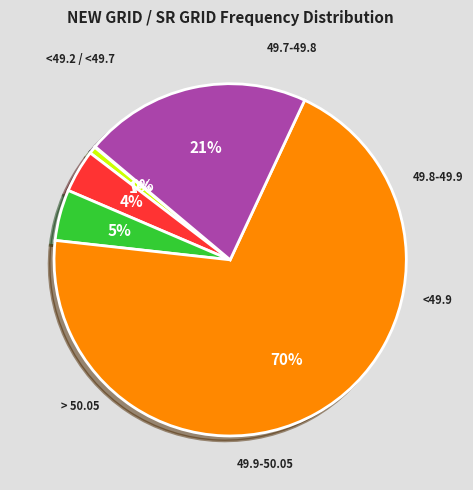

To the nearest percent, what is the difference between the 49.8-49.9 and 49.7-49.8 slice percentages?

3%